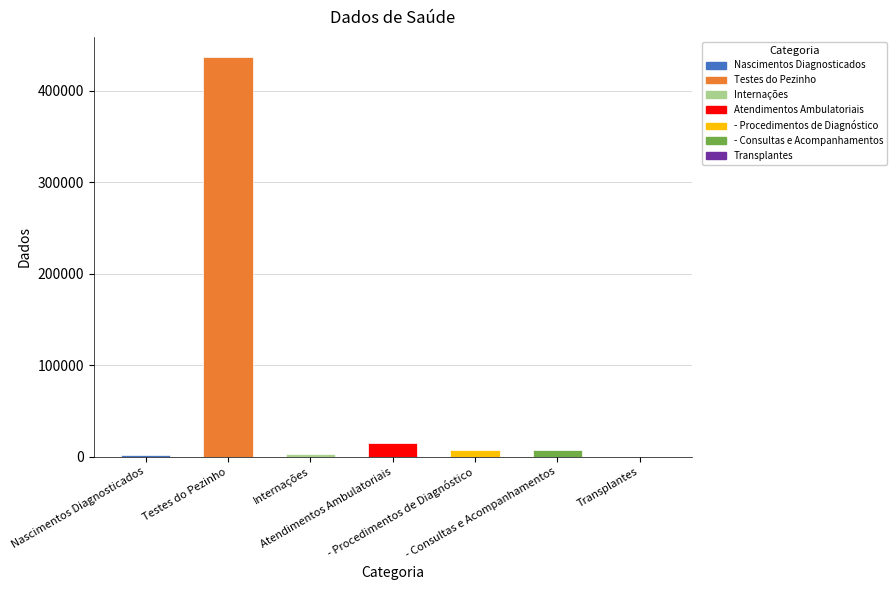

What is the difference between the maximum and minimum values?

436969